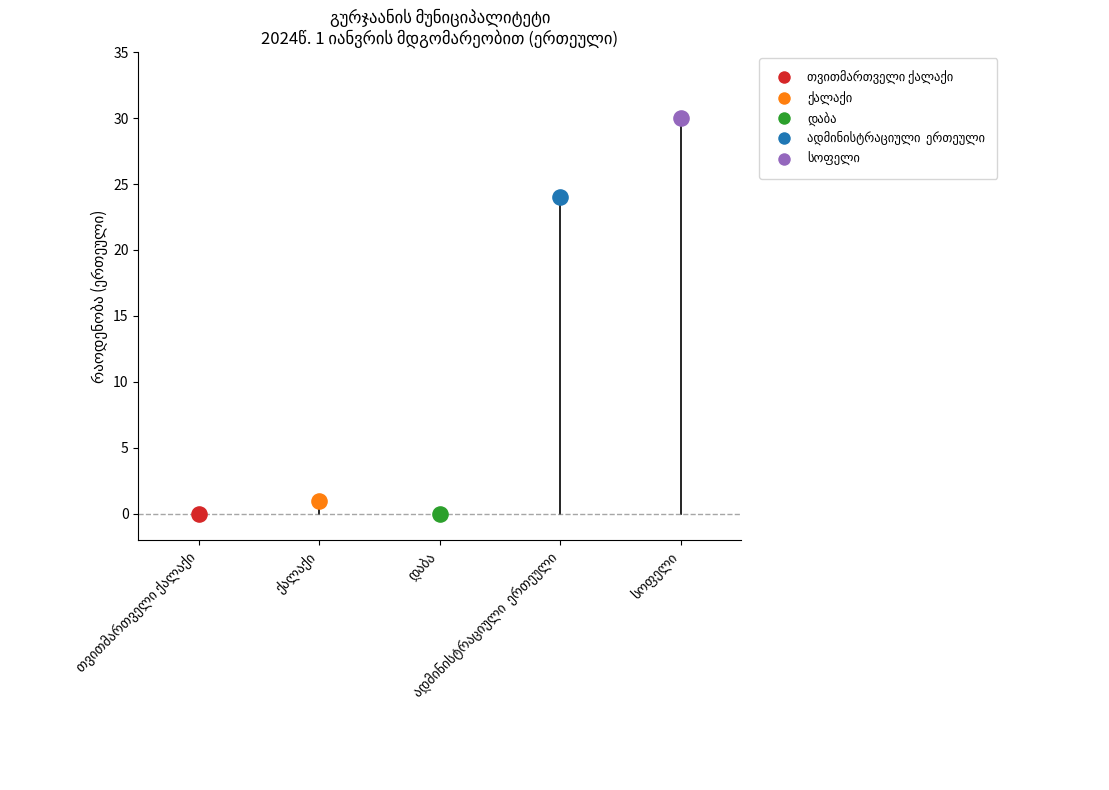

What is the change in value from ადმინისტრაციული  ერთეული to სოფელი?

+6